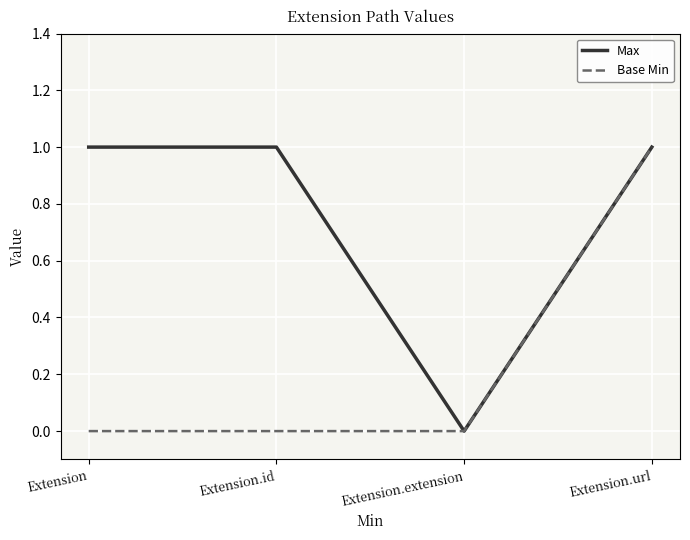

How many lines are shown in the chart?

2